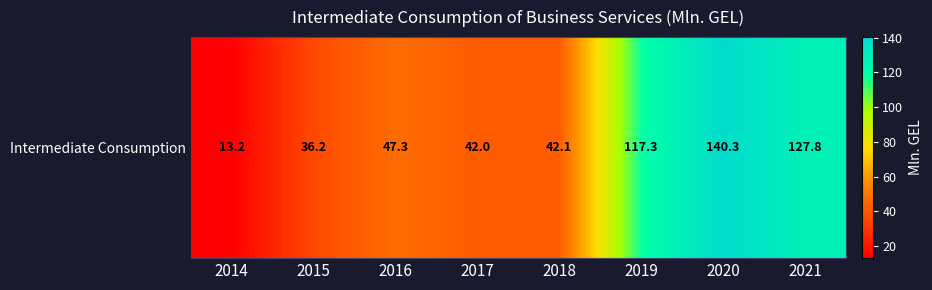

Where is the data nearest to the value 76?

2016